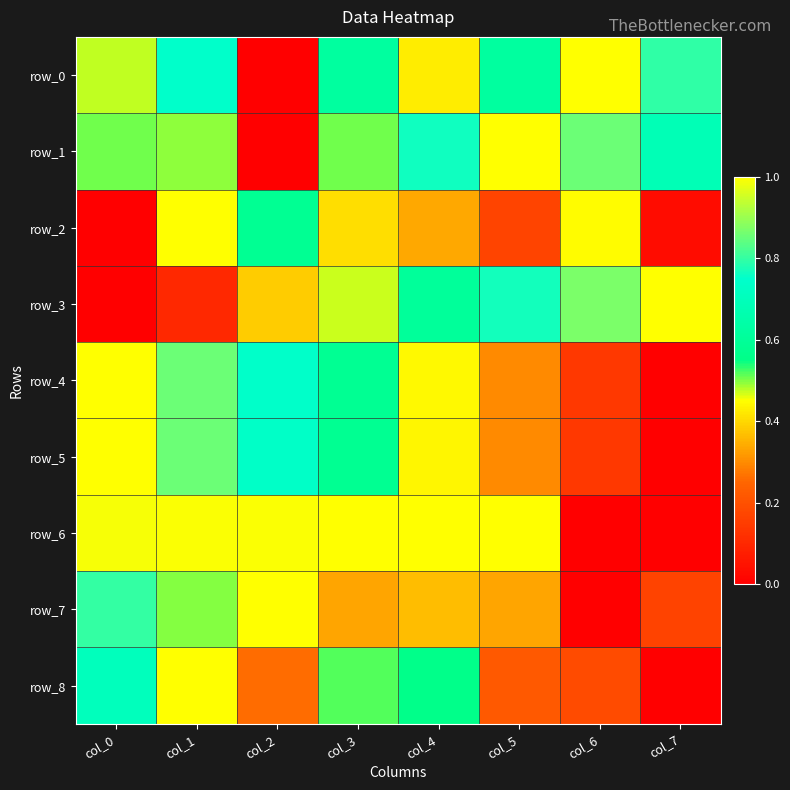

Reading right to left, what are all the values shown in this chart?

row_0: 0.8	1.0	0.6	0.4	0.6	0.0	0.7	0.5
row_1: 0.7	0.9	1.0	0.8	0.5	0.0	0.5	0.5
row_2: 0.0	0.4	0.2	0.3	0.4	0.6	1.0	0.0
row_3: 1.0	0.9	0.8	0.6	0.5	0.4	0.1	0.0
row_4: 0.0	0.1	0.3	0.4	0.6	0.7	0.9	1.0
row_5: 0.0	0.1	0.3	0.4	0.6	0.7	0.9	1.0
row_6: 0.0	0.0	1.0	1.0	1.0	1.0	1.0	1.0
row_7: 0.2	0.0	0.3	0.4	0.3	1.0	0.5	0.8
row_8: 0.0	0.2	0.2	0.6	0.5	0.3	1.0	0.7